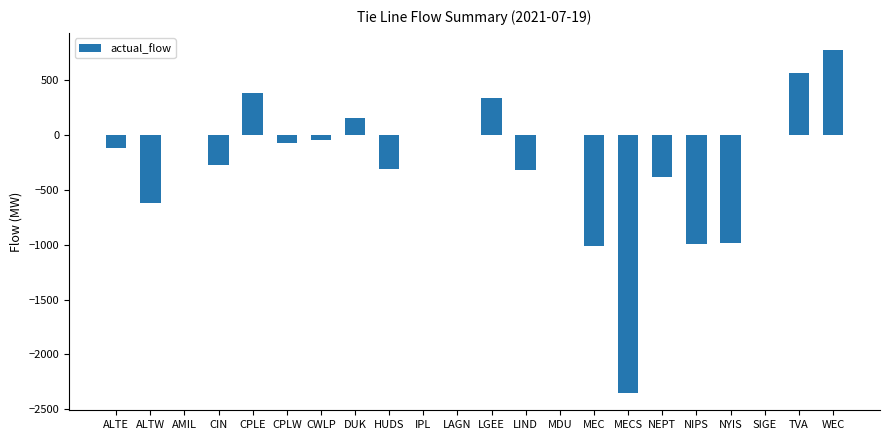

Read the value at HUDS.

-309.0